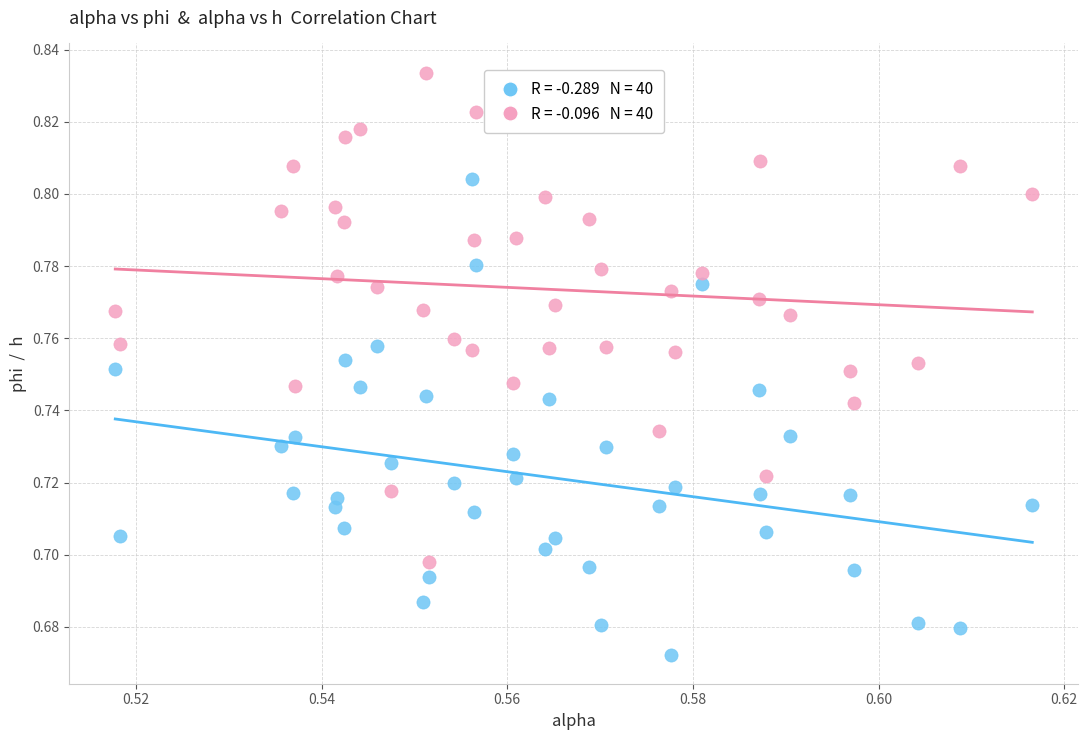

How many points are shown in the scatter plot?

80